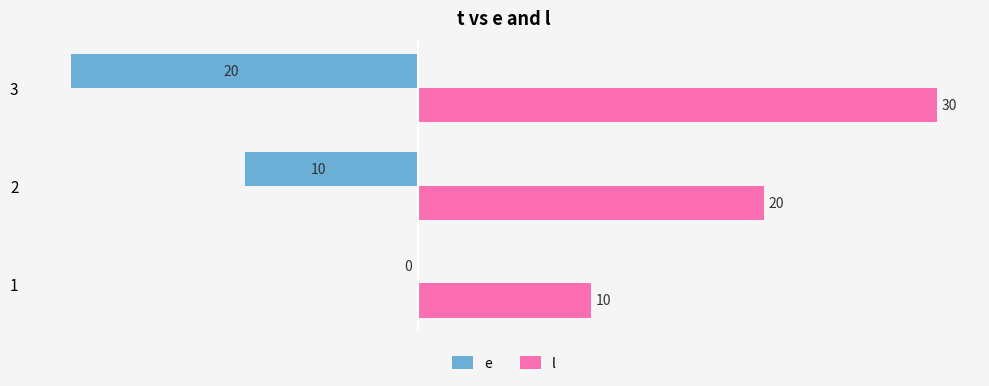

Which category has the highest value across all series?

3